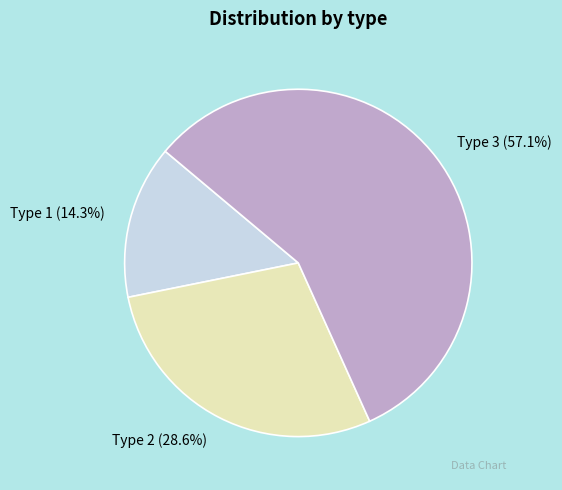

To the nearest percent, what is the average slice percentage?

33%